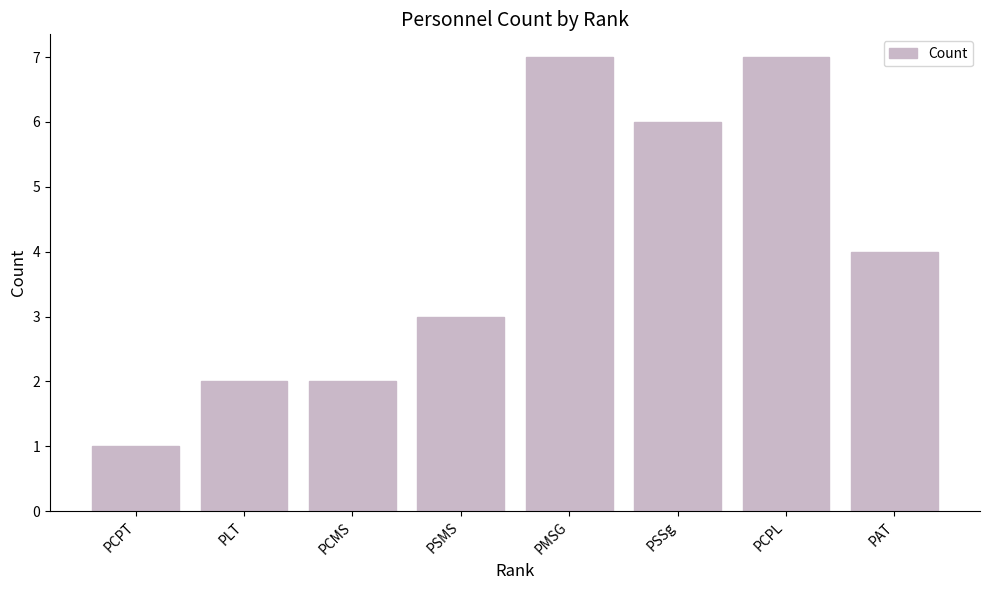

What is the value of the 8th bar from the left?

4